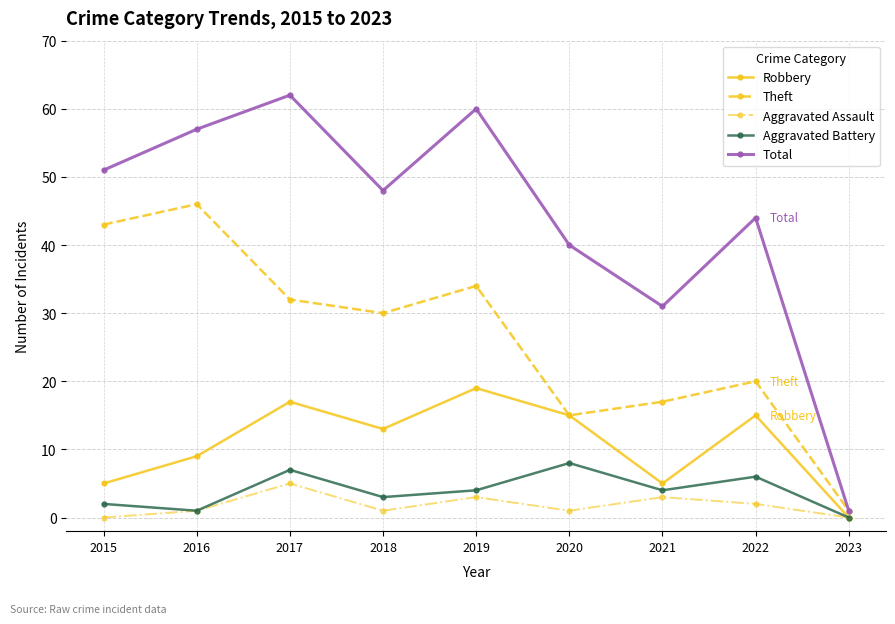

Rank the categories by Total value from highest to lowest.

2017, 2019, 2016, 2015, 2018, 2022, 2020, 2021, 2023